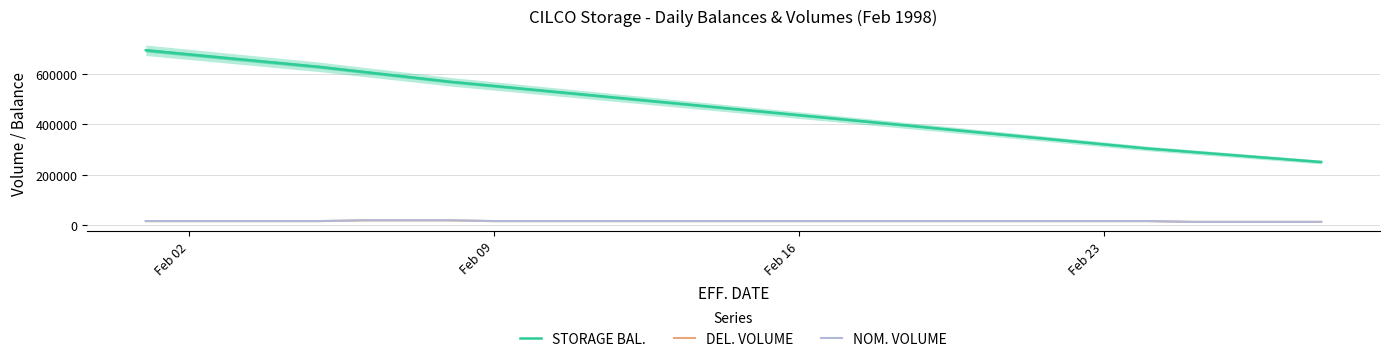

True or false: STORAGE BAL. and NOM. VOLUME intersect in this chart.

False